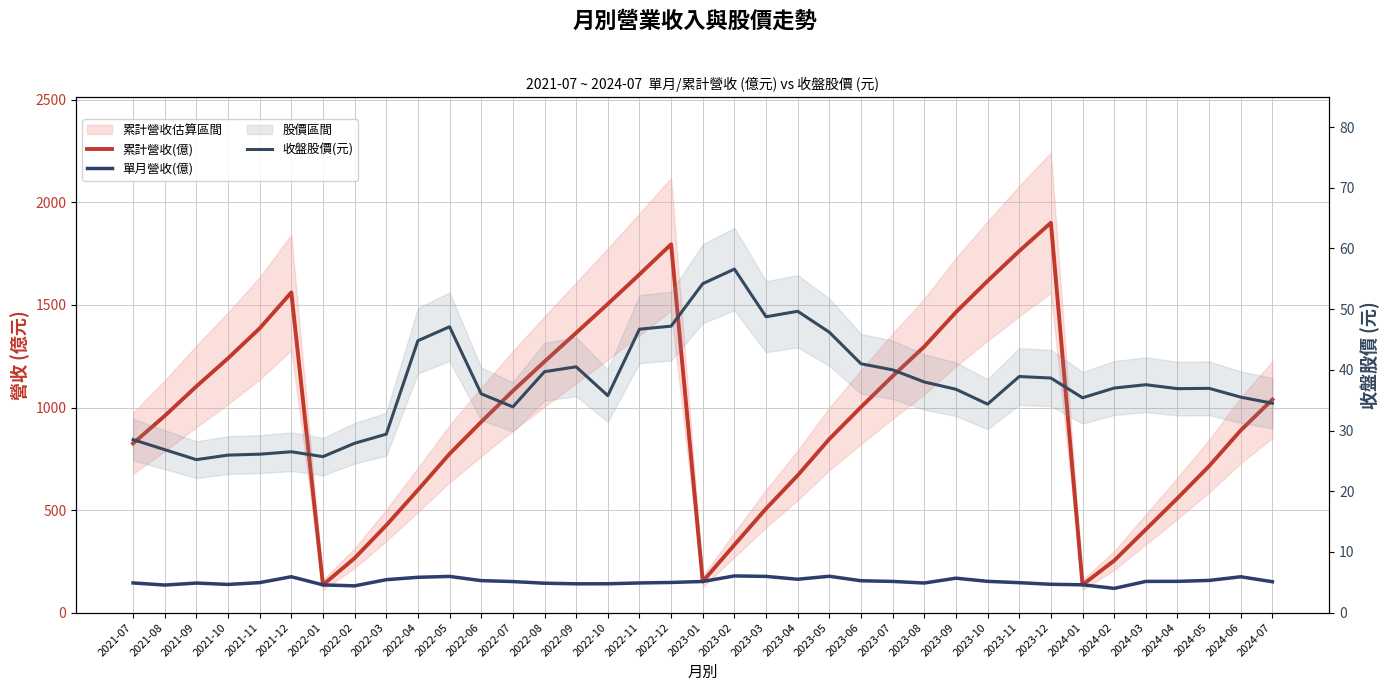

Does the chart have visible grid lines?

Yes